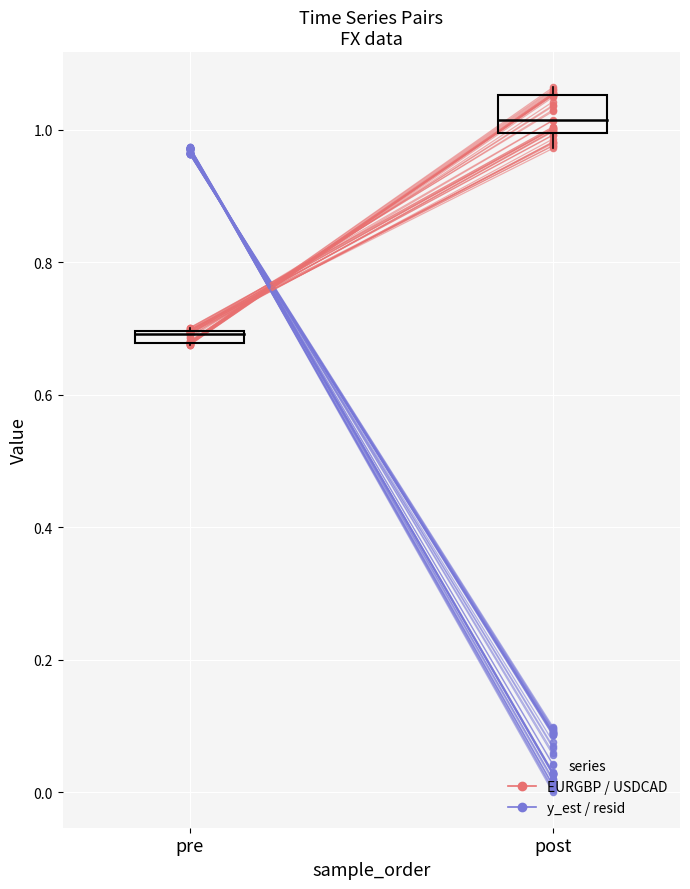

Is the value of USDCAD at pre greater than the value of EURGBP at pre?

Yes